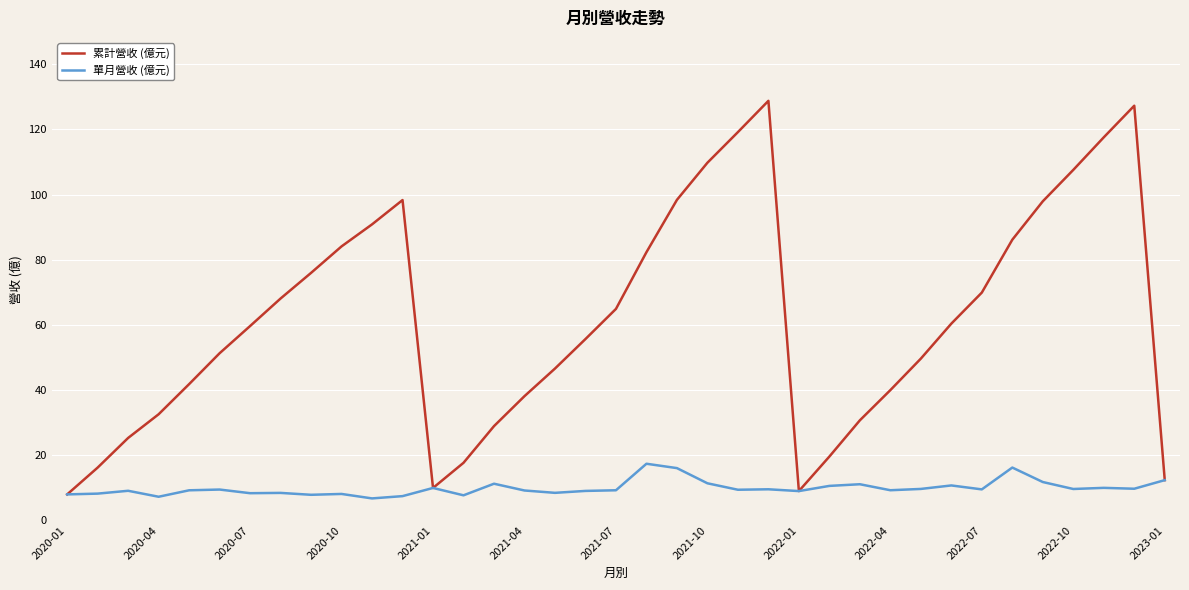

What is the maximum value shown in the chart?

128.8